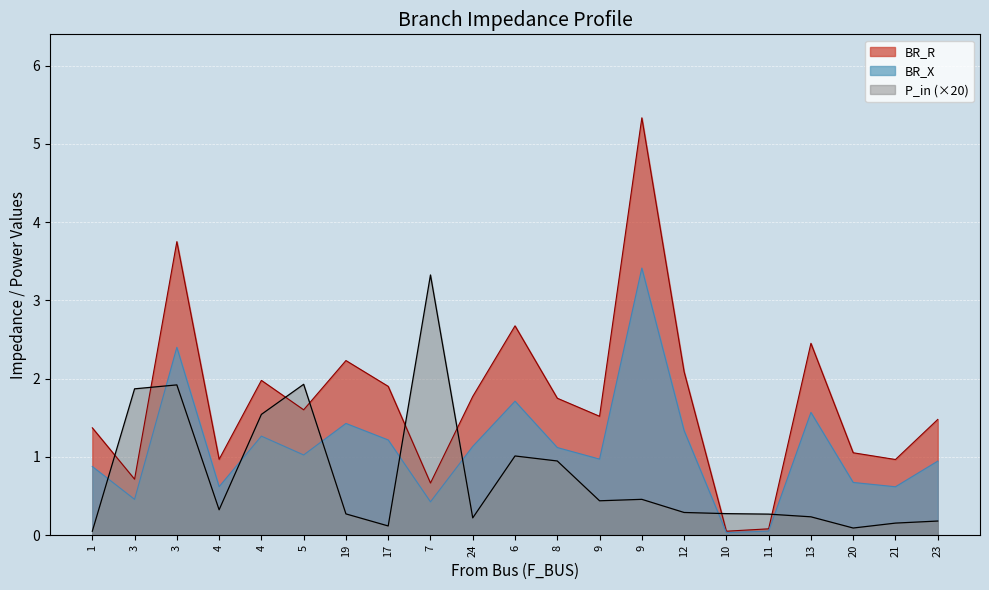

Which series has the largest total across all categories?

BR_R